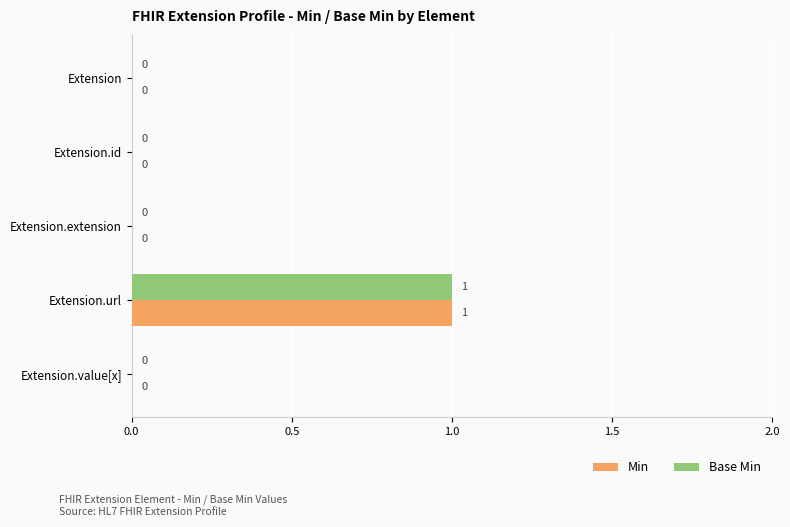

How many values in Min are above zero?

1